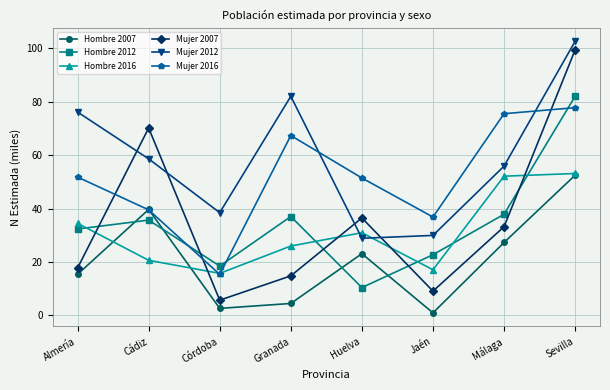

What is the average value of the Hombre 2016 series?

31.3